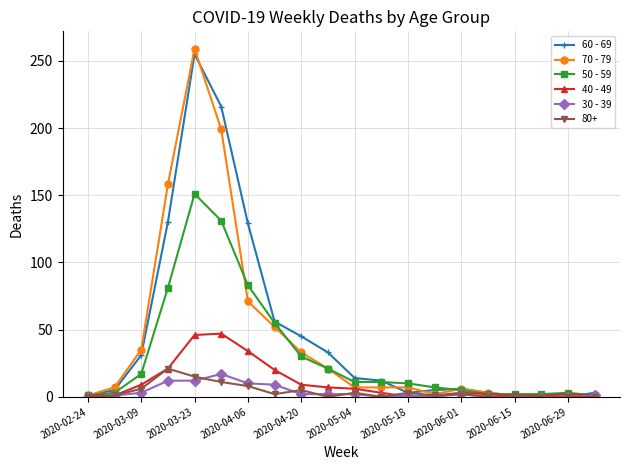

What is the maximum value shown in the chart?

259